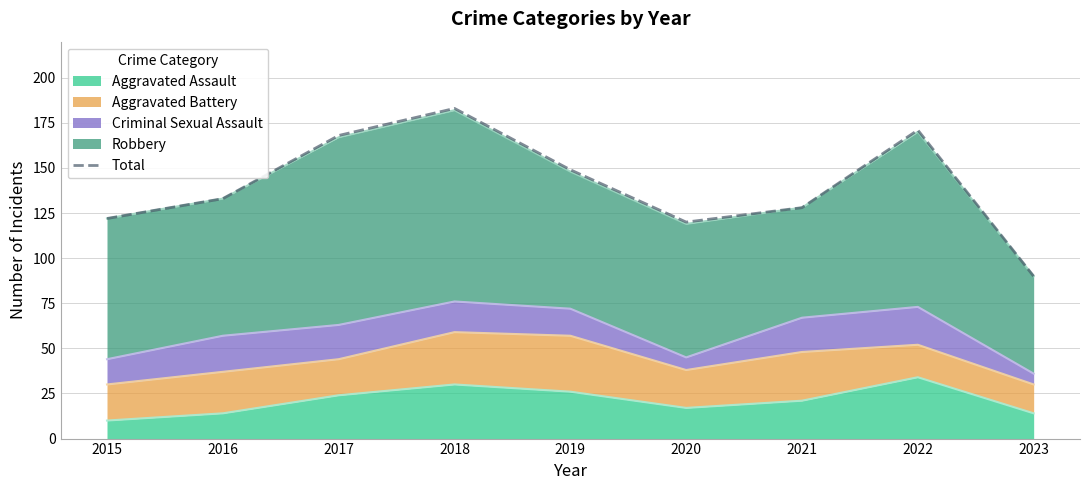

What is the sum of all values?

1264